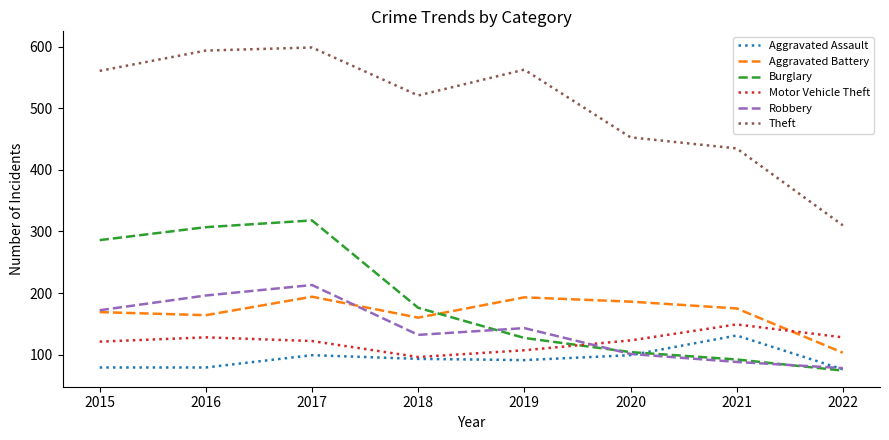

What is the greatest value displayed?

599